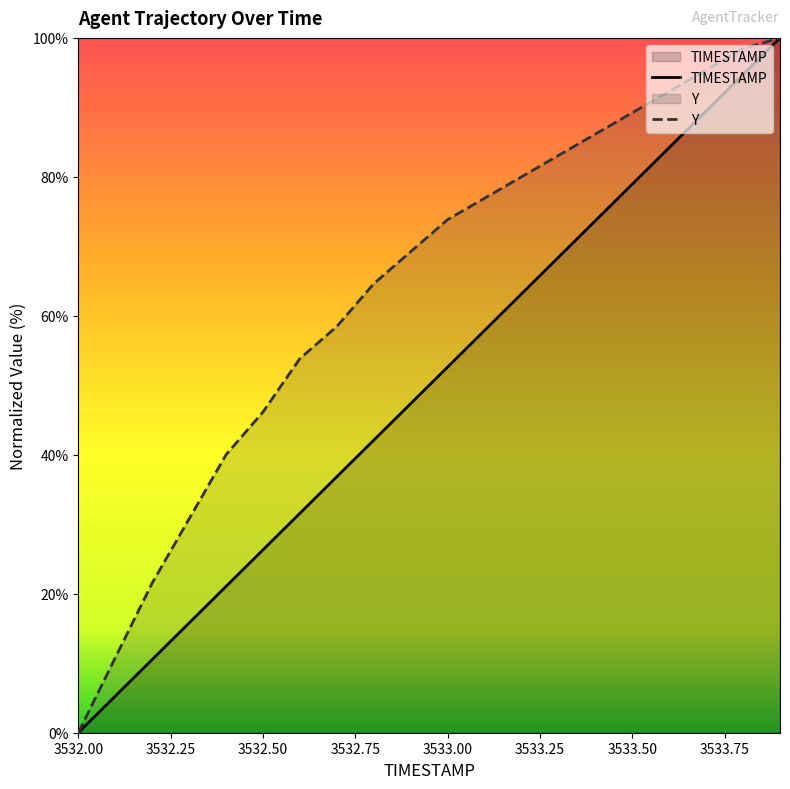

At how many categories does at least one series exceed 27?

17